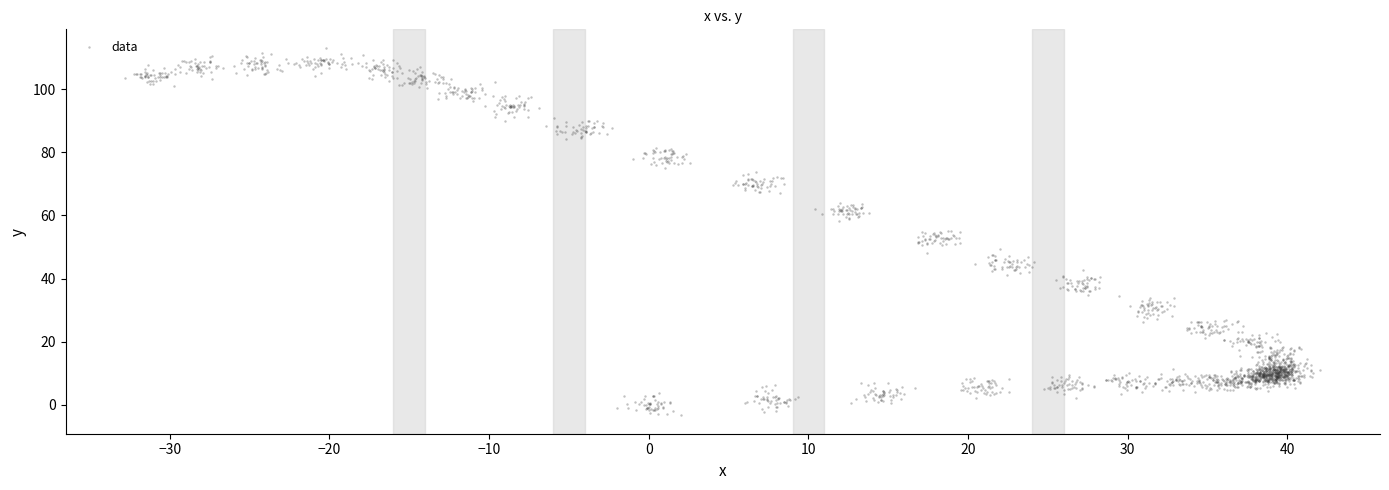

What is the range of X values (max minus min)?

74.8